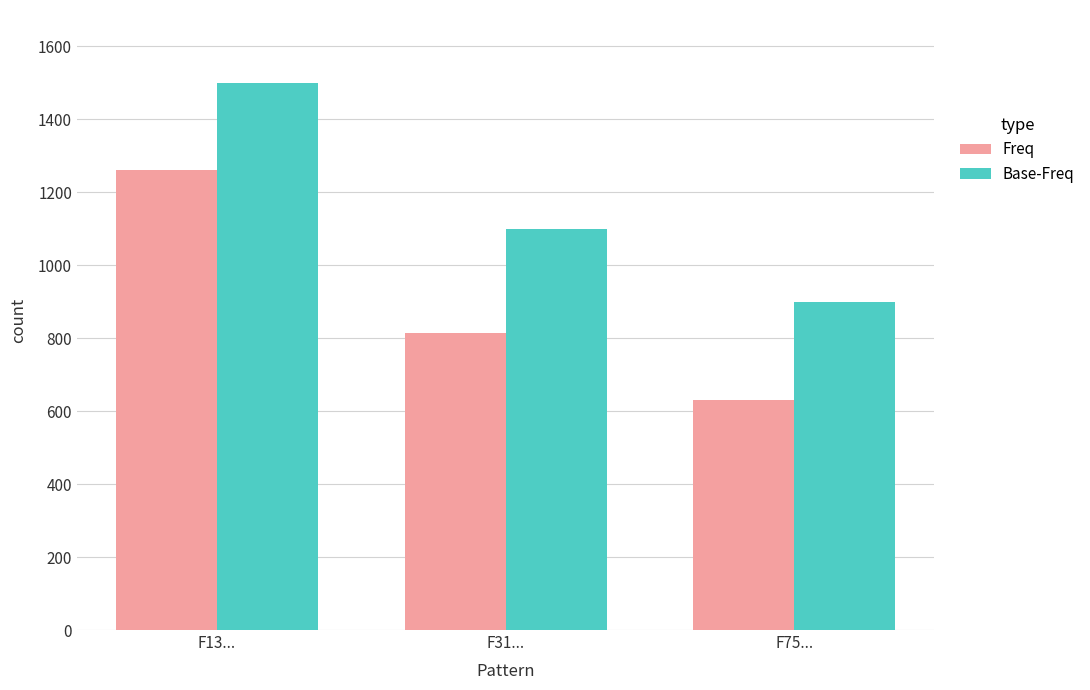

What position from the left is F75...?

3